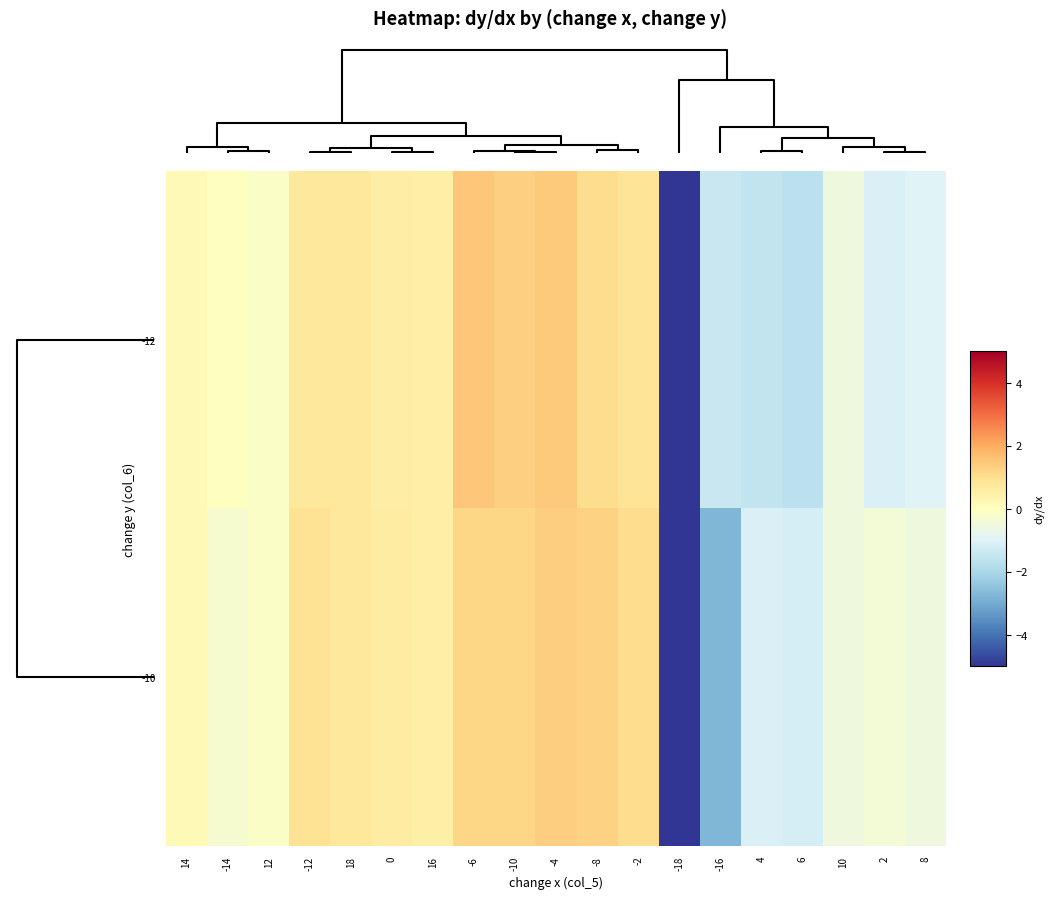

How many categories are shown in the chart?

19